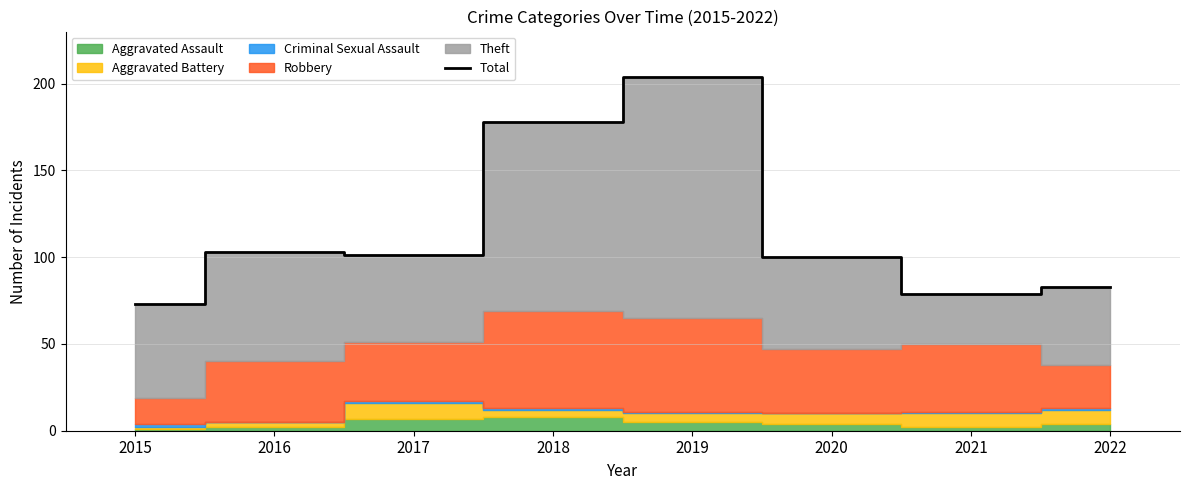

Reading left to right, extract all data points from this chart.

73	103	101	178	204	100	79	83